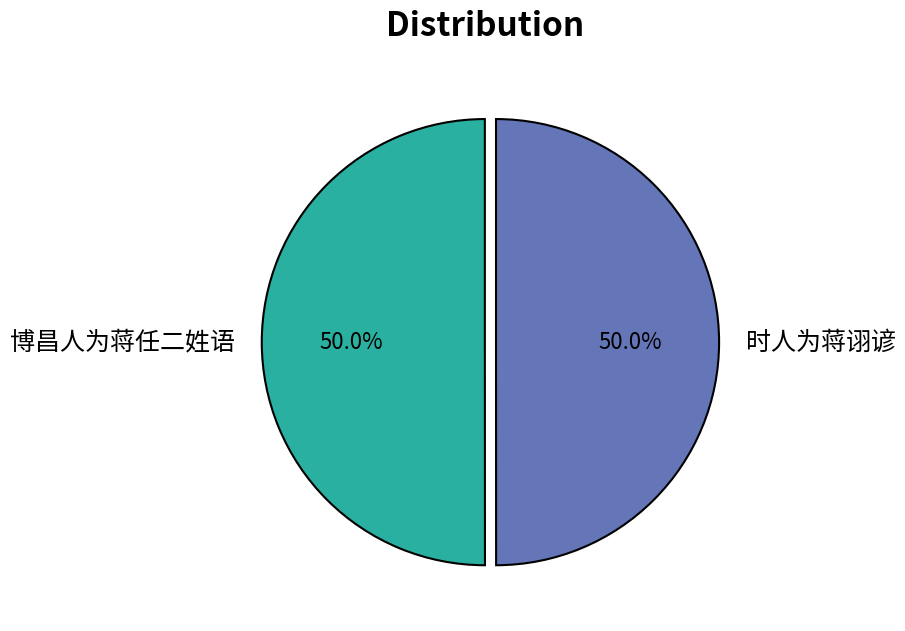

To the nearest percent, what is the combined percentage of 时人为蒋诩谚 and 博昌人为蒋任二姓语?

100%